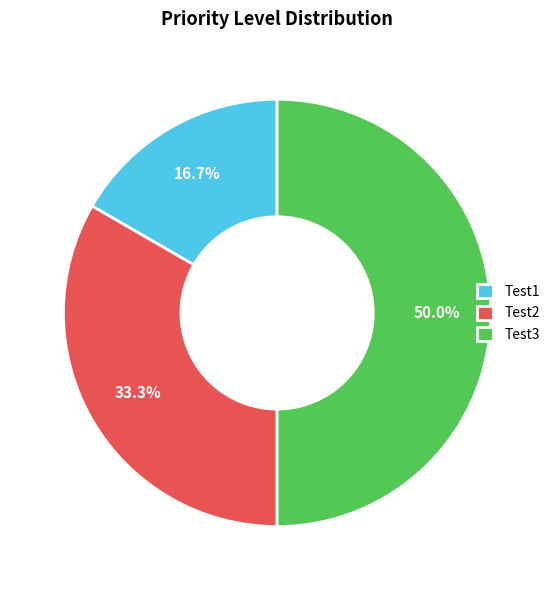

To the nearest percent, what portion does Test3 represent?

50%